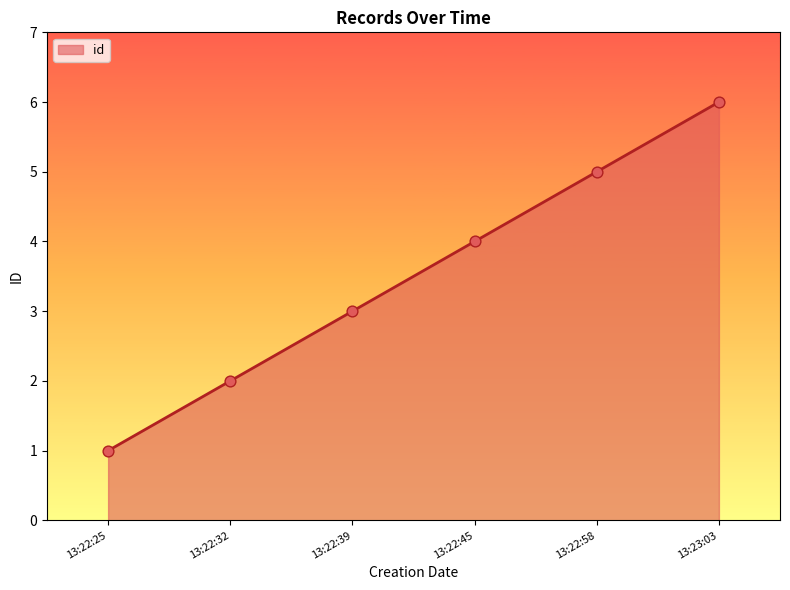

What is the change in value from 13:22:58 to 13:23:03?

+1